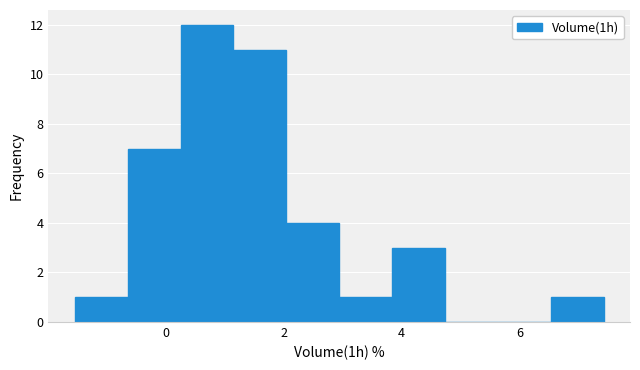

Reading left to right, list every bar in this chart as the range it spans on the x-axis followed by its height. Neither the bar edges nor the heights are printed on the chart, so give them approximately, as read against the axes.

-1.6 to -0.6: 1
-0.6 to 0.2: 7
0.2 to 1.2: 12
1.2 to 2.0: 11
2.0 to 3.0: 4
3.0 to 3.8: 1
3.8 to 4.8: 3
4.8 to 5.6: 0
5.6 to 6.6: 0
6.6 to 7.4: 1